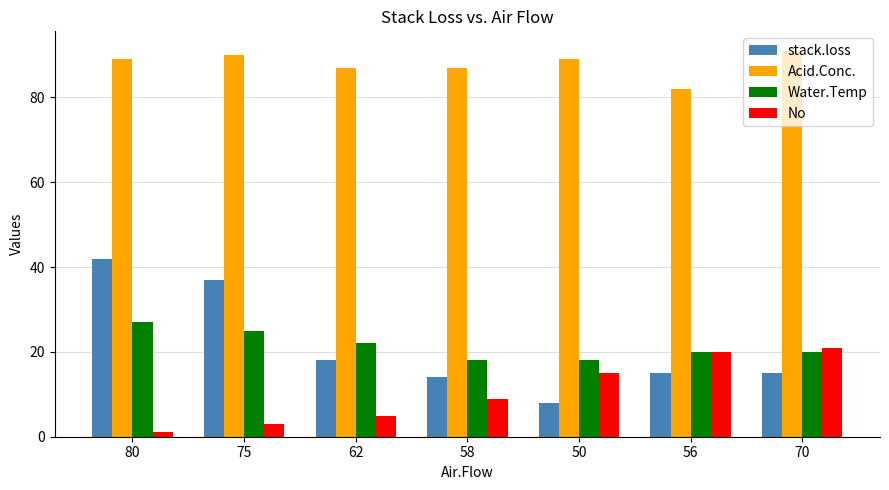

Reading left to right, list all the values displayed in this chart.

stack.loss: 42	37	18	14	8	15	15
Acid.Conc.: 89	90	87	87	89	82	91
Water.Temp: 27	25	22	18	18	20	20
No: 1	3	5	9	15	20	21